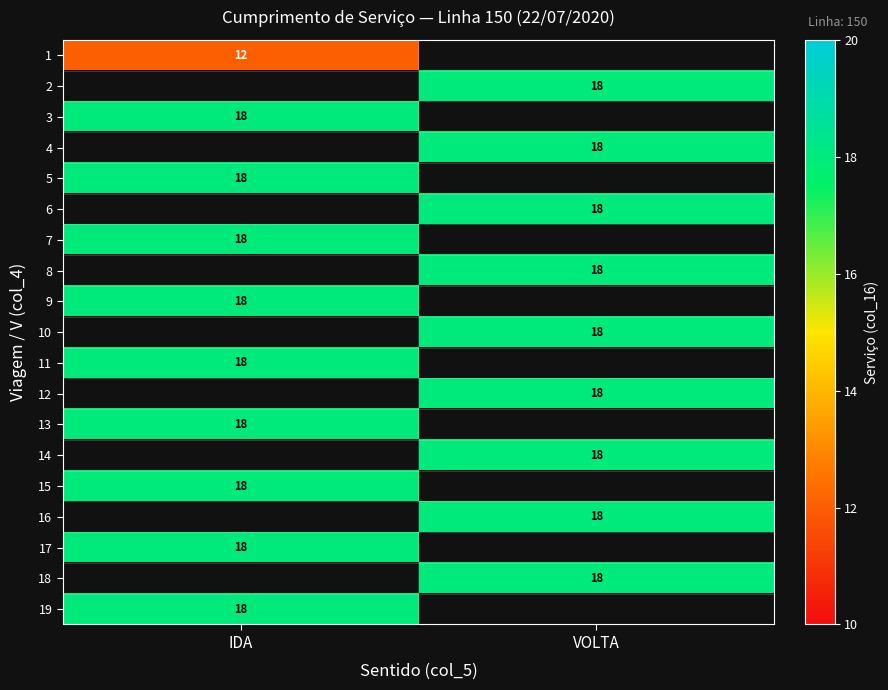

True or false: 16 has a value of 18 at VOLTA.

True